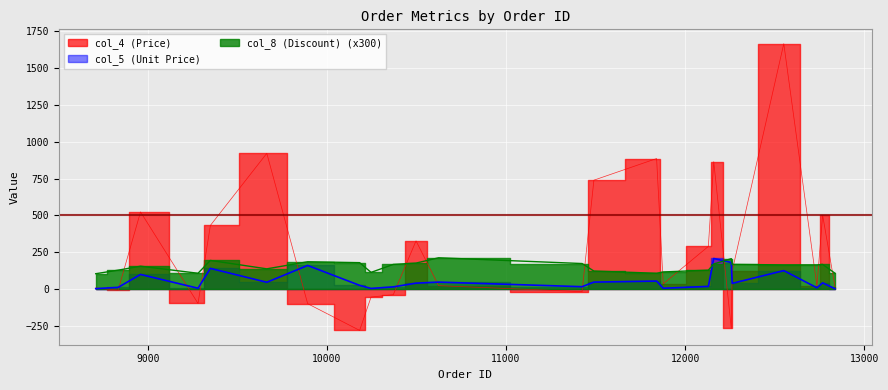

Between 10247 and 12258, which series saw the biggest shift?

col_4 (Price)